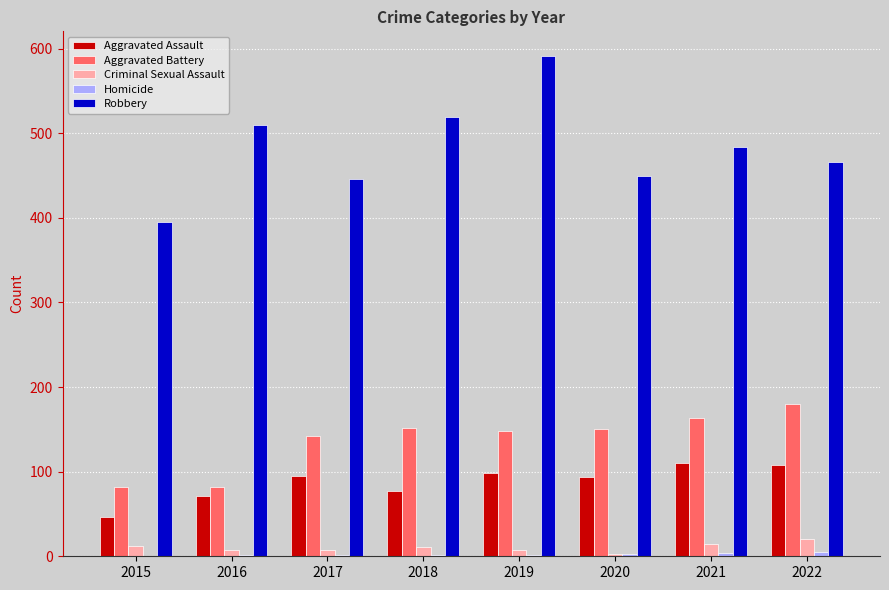

Which label corresponds to the largest value in the chart?

2019